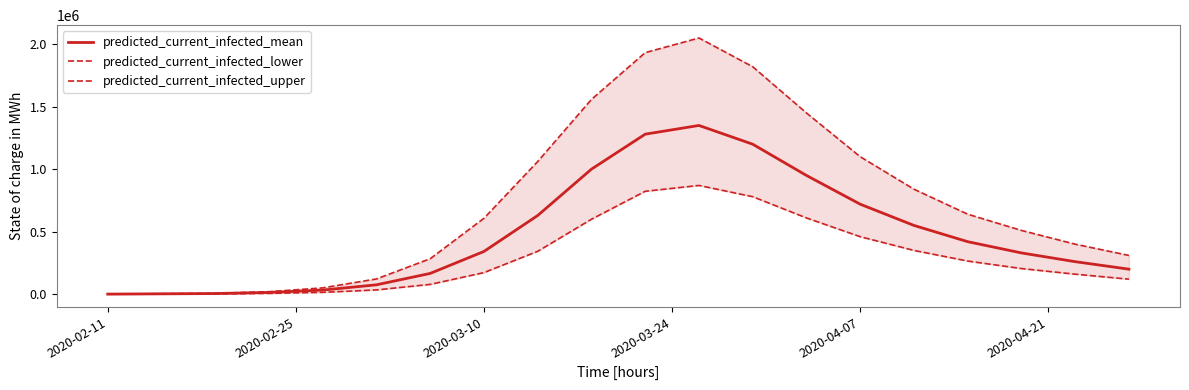

In predicted_current_infected_mean, how many points are higher than both neighbors (excluding endpoints)?

1